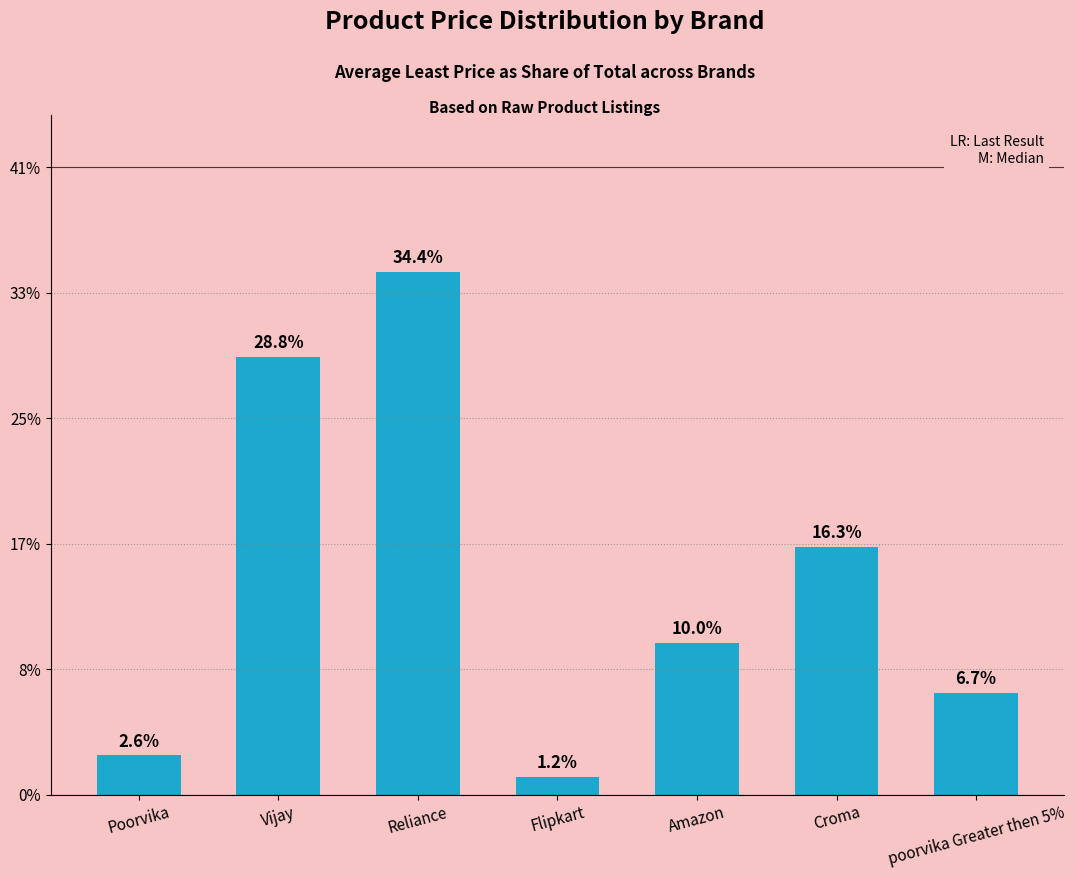

Is it true that the value at Poorvika is 1.8?

False